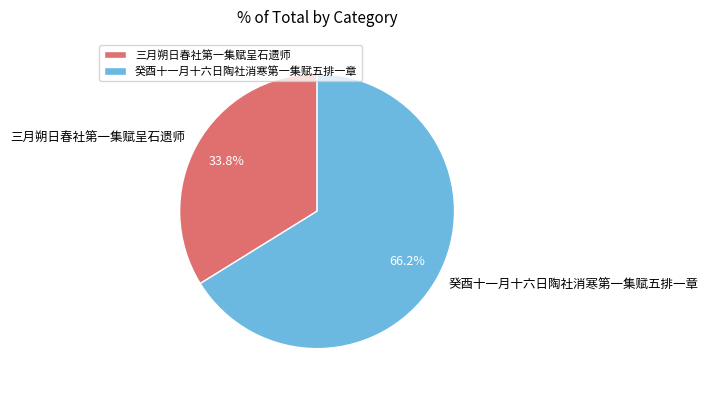

Rank the categories by value from highest to lowest.

癸酉十一月十六日陶社消寒第一集赋五排一章, 三月朔日春社第一集赋呈石遗师